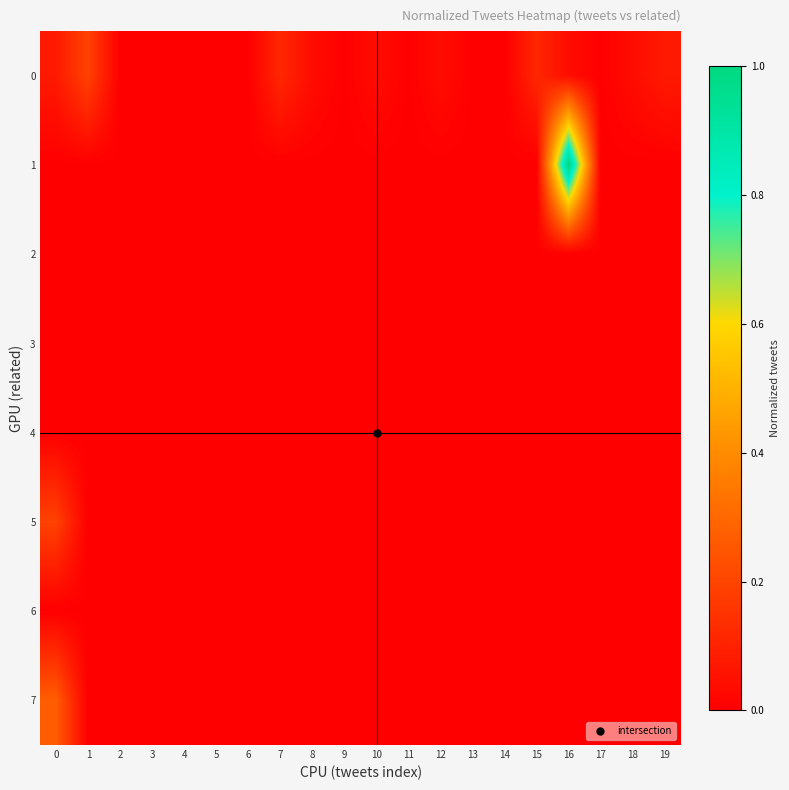

At how many categories does at least one series exceed 0?

10